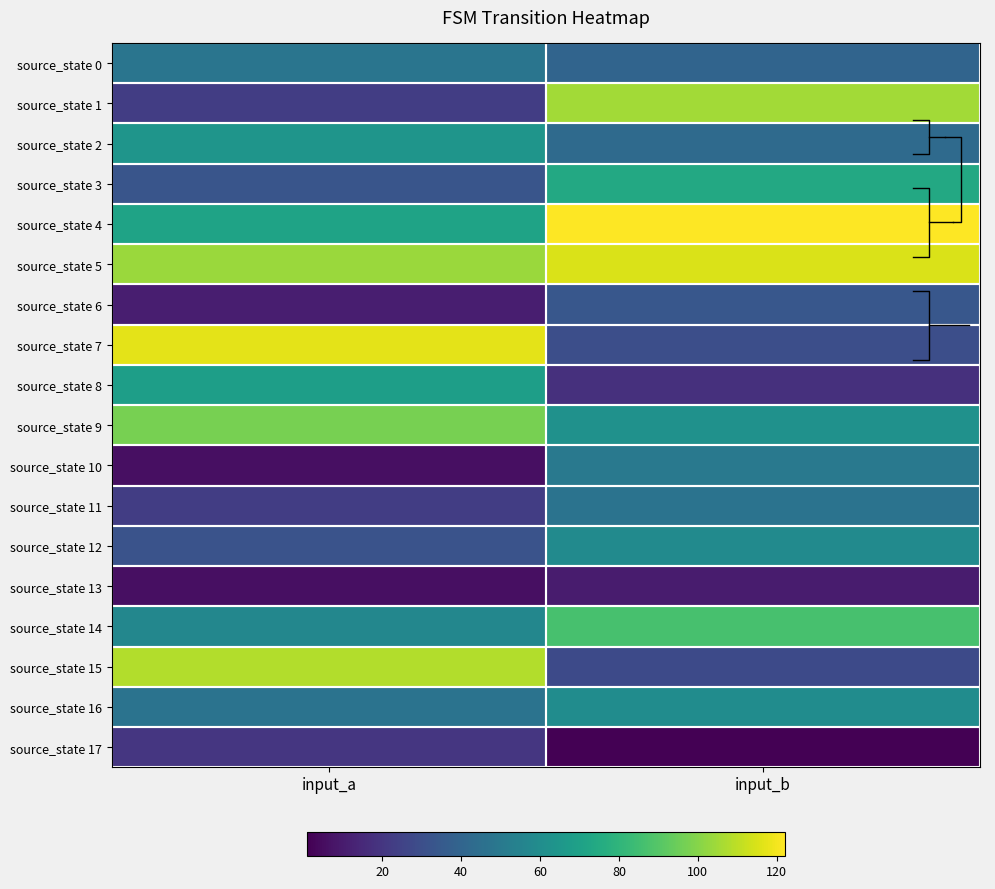

Which series has the largest total across all categories?

source_state 5